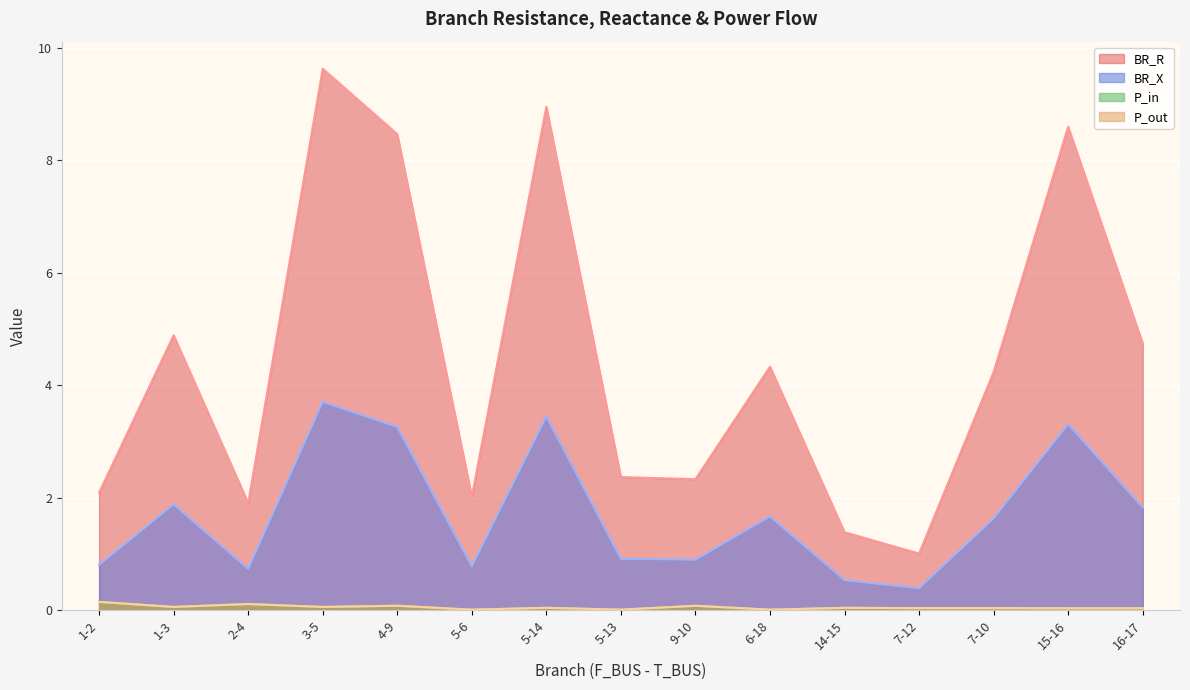

True or false: BR_R has a value of 3.0 at 5-6.

False